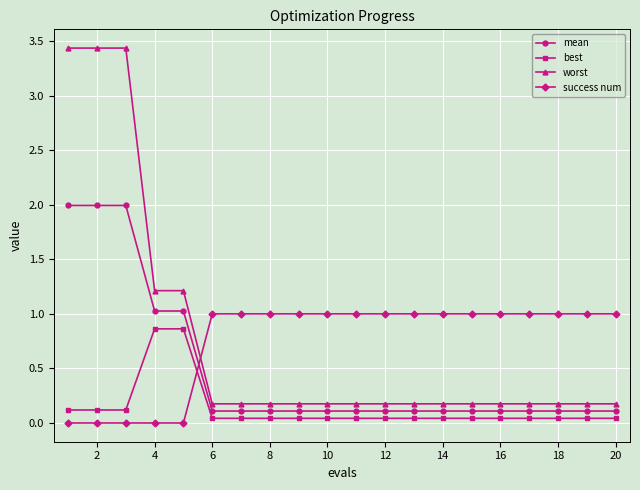

Which series has the largest range (max minus min)?

worst